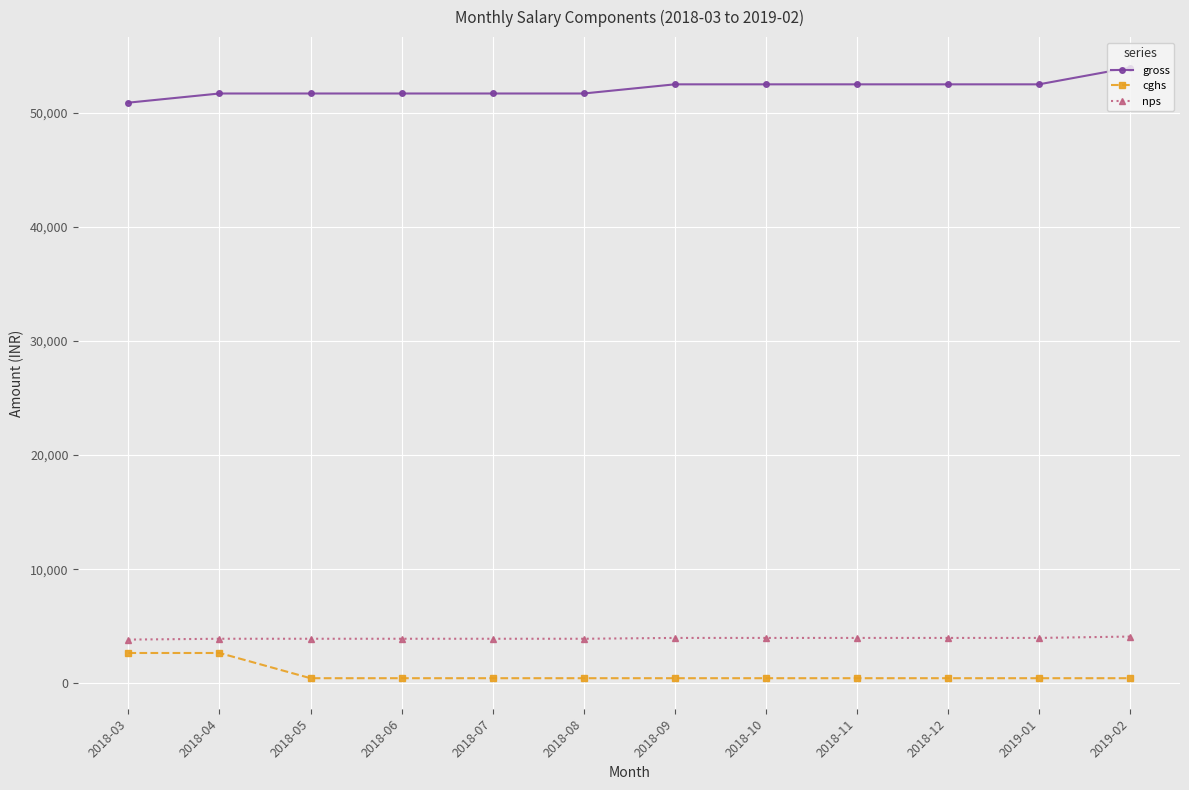

Which series has the largest total across all categories?

gross